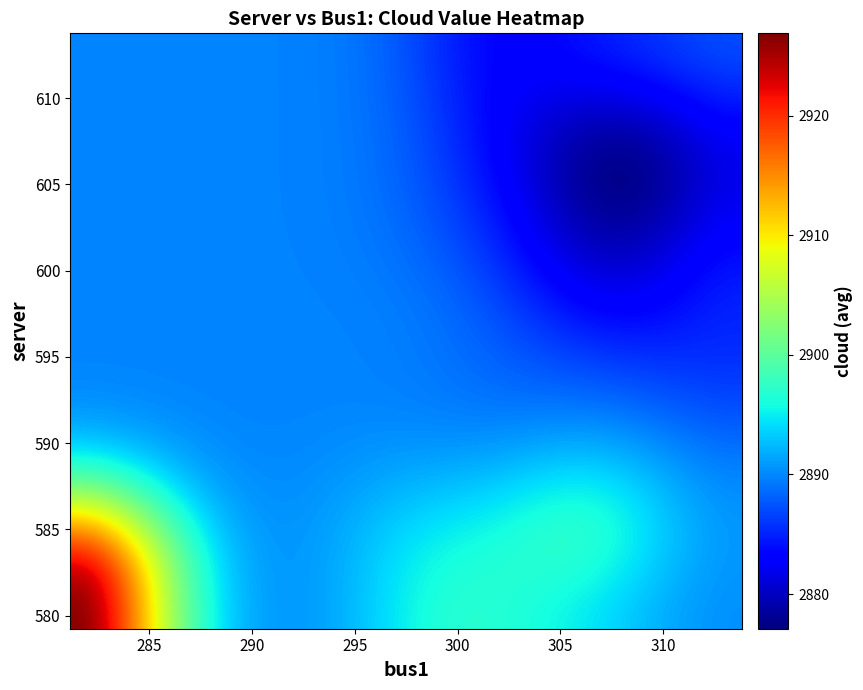

What is the minimum value shown in the chart?

2877.1